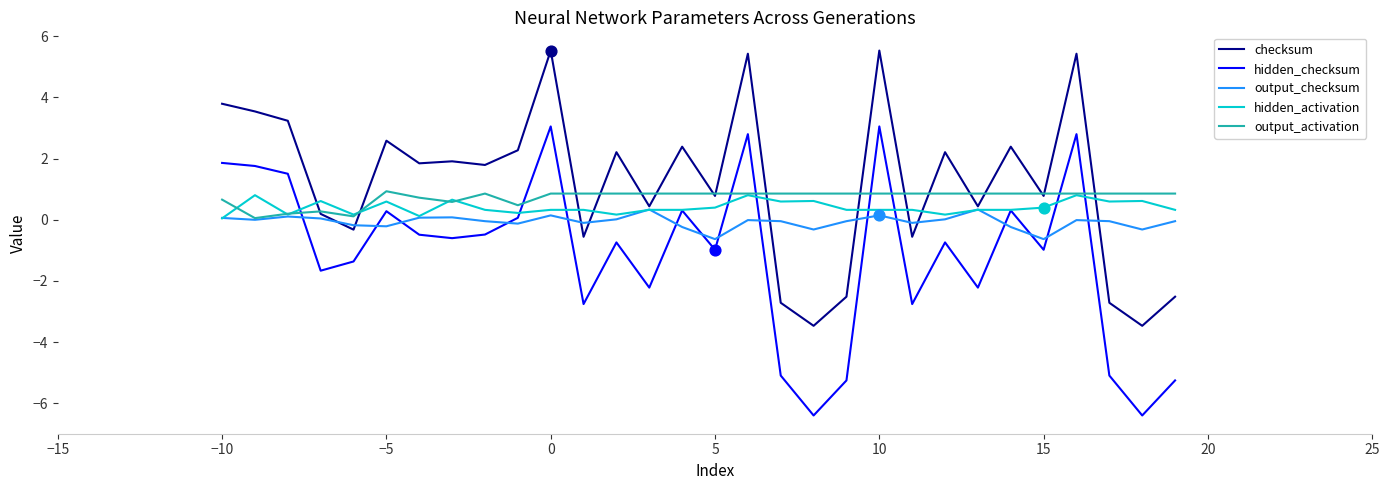

What are all the series names shown in the legend?

checksum, hidden_checksum, output_checksum, hidden_activation, output_activation